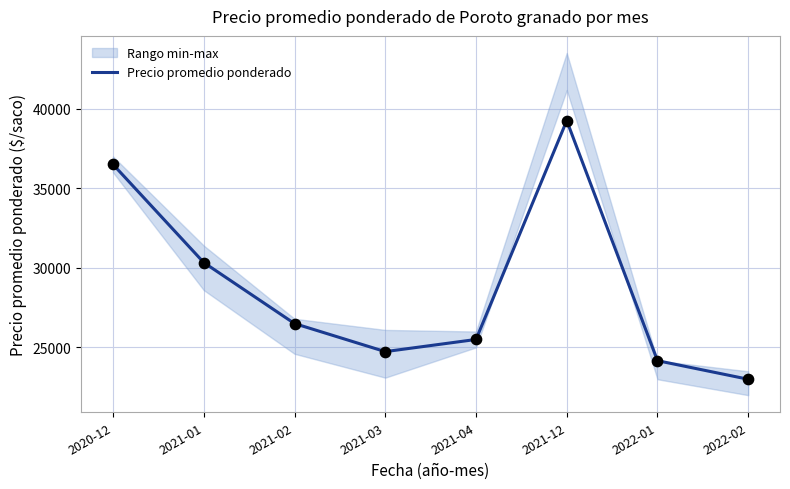

Approximately how many times larger is the value at 2021-01 compared to 2021-03?

1.2